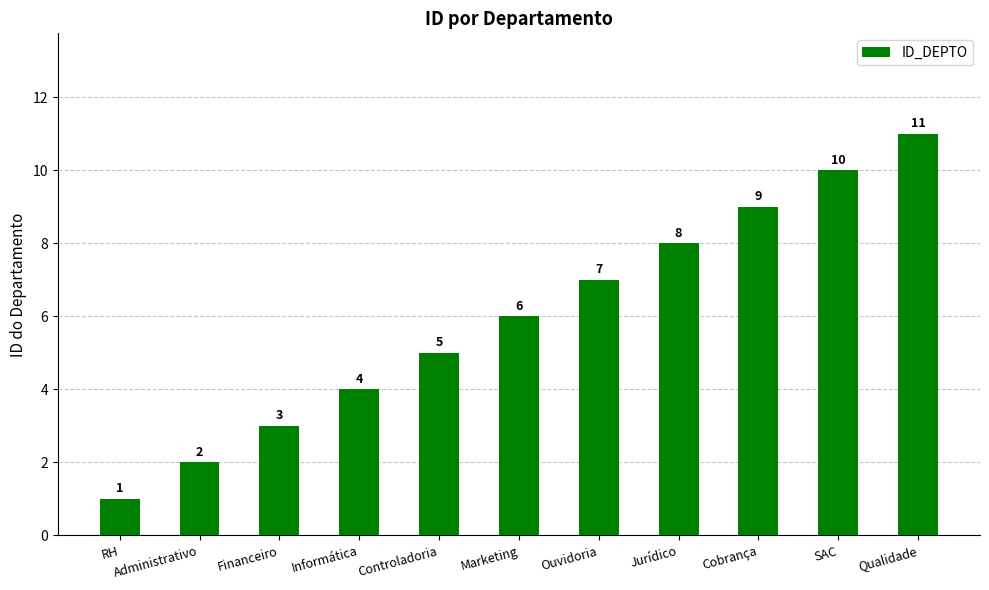

The value at Financeiro is 3. True or false?

True